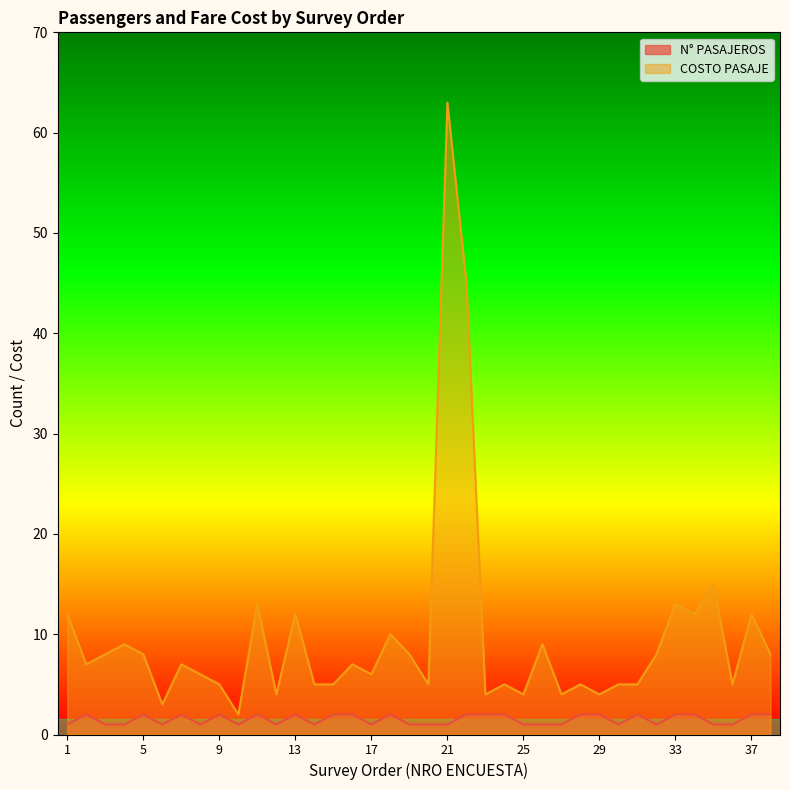

How many data points does each series have?

38